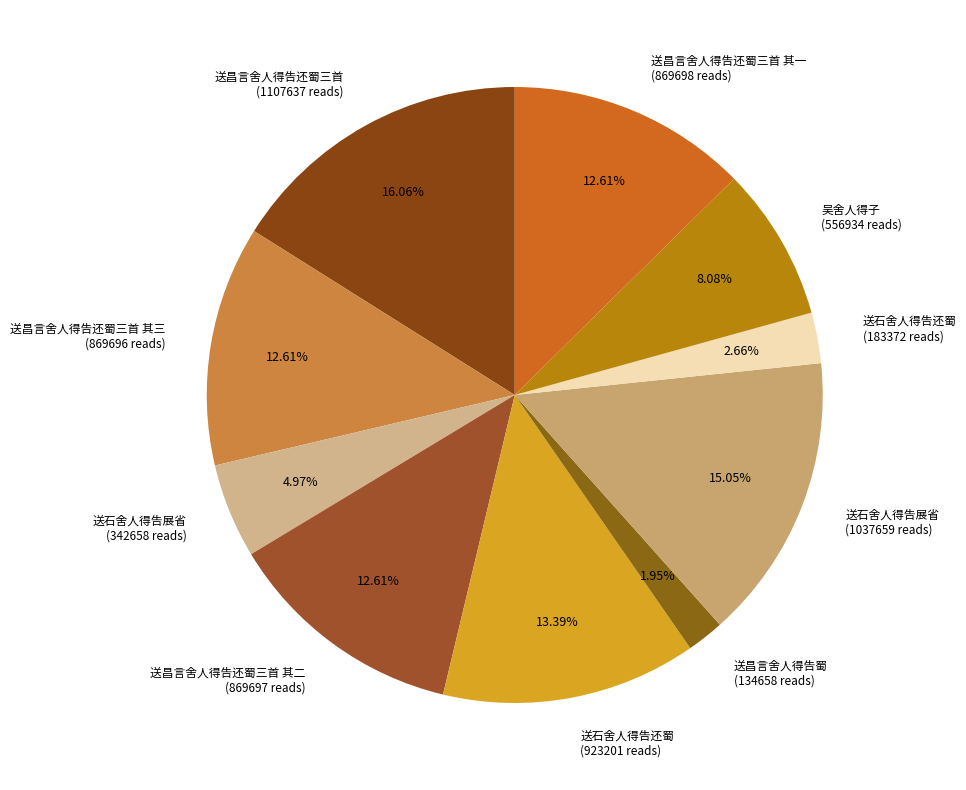

How many segments does this pie chart have?

10